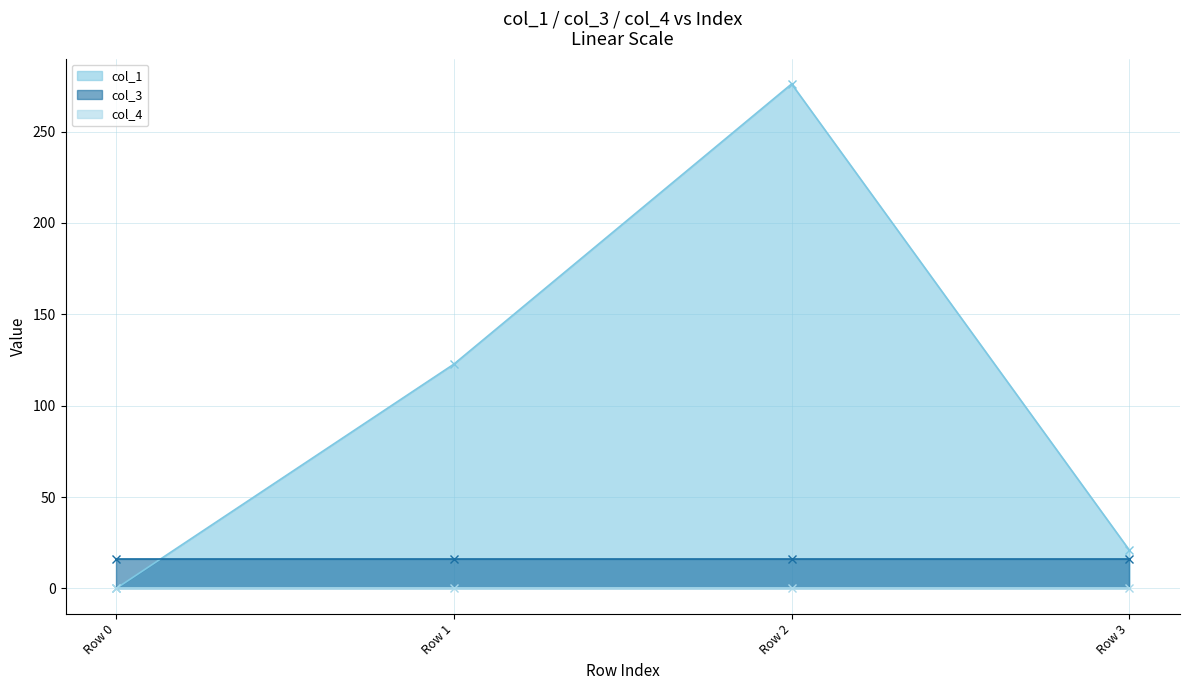

Reading left to right, list all the values displayed in this chart.

col_1: 0.0	122.8	276.1	20.9
col_3: 16.0	16.0	16.0	16.0
col_4: 0.0	0.0	0.0	0.0